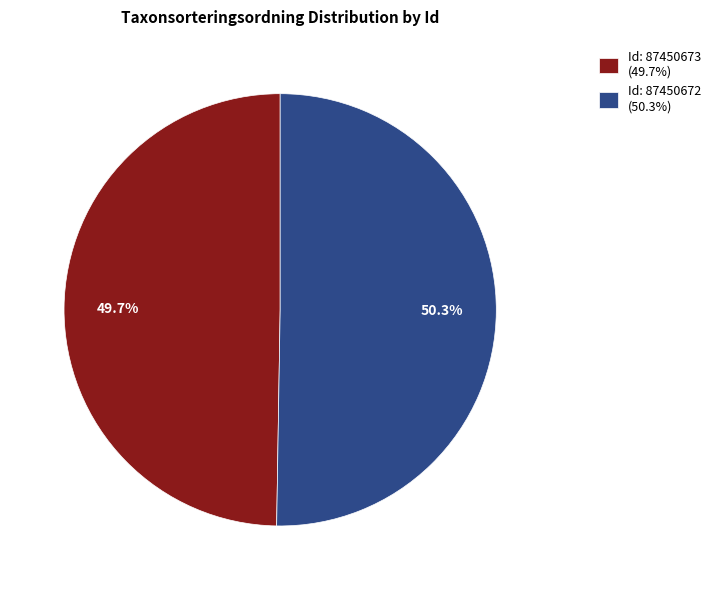

What percentage is NOT represented by Id: 87450673 (49.7%)?

50.3%